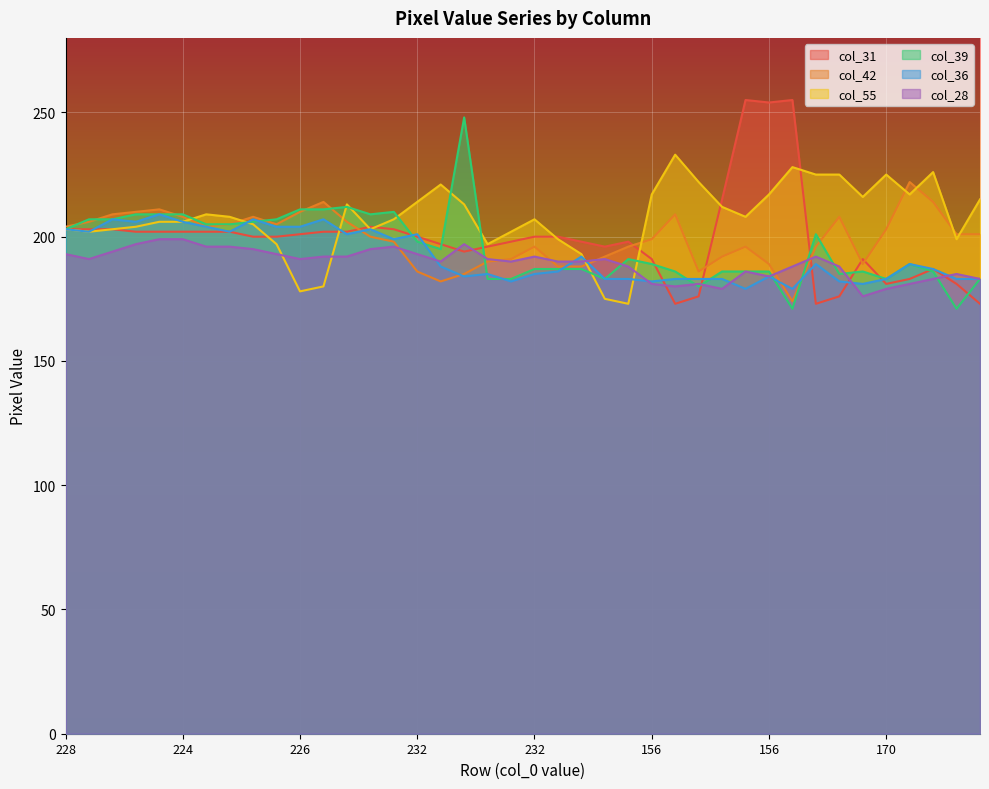

How many intersections are there between col_55 and col_39?

9